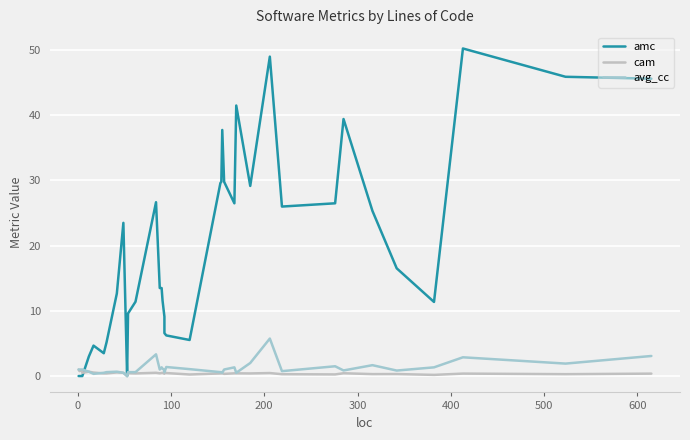

Which series ends up on top after the final intersection of cam and avg_cc?

avg_cc